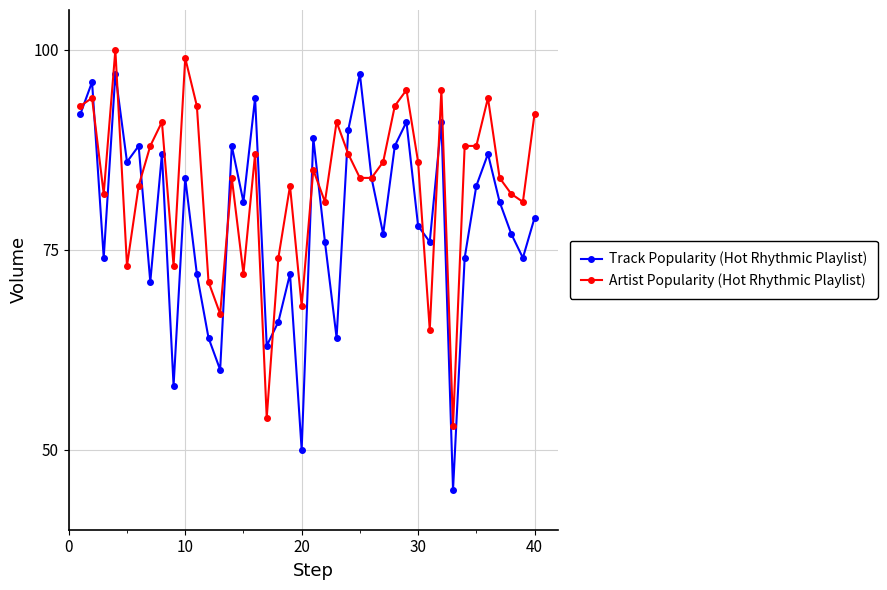

True or false: Artist Popularity (Hot Rhythmic Playlist) has more than 1 points higher than both neighbors.

True